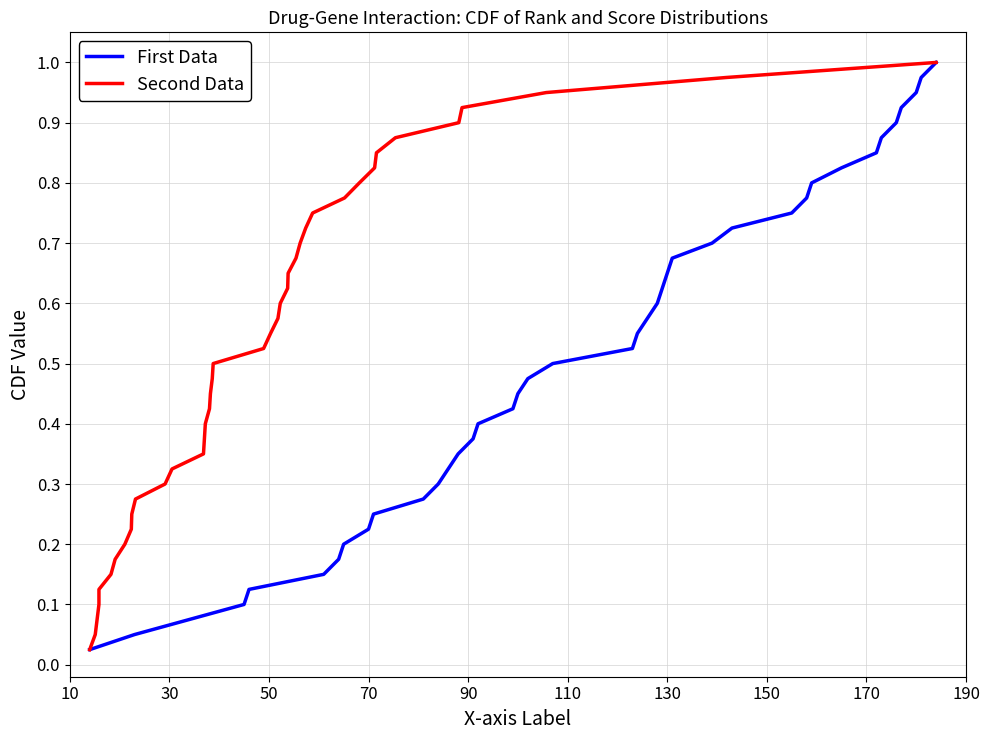

How many categories are shown in the chart?

40